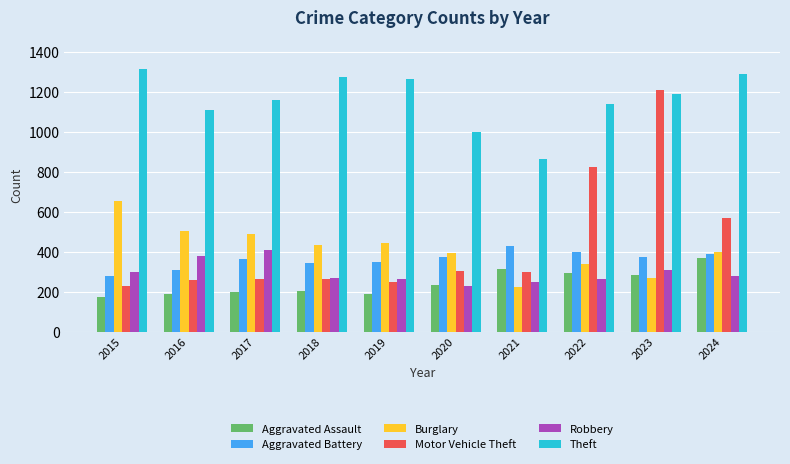

Is the value of Theft at 2018 greater than the value of Aggravated Battery at 2023?

Yes